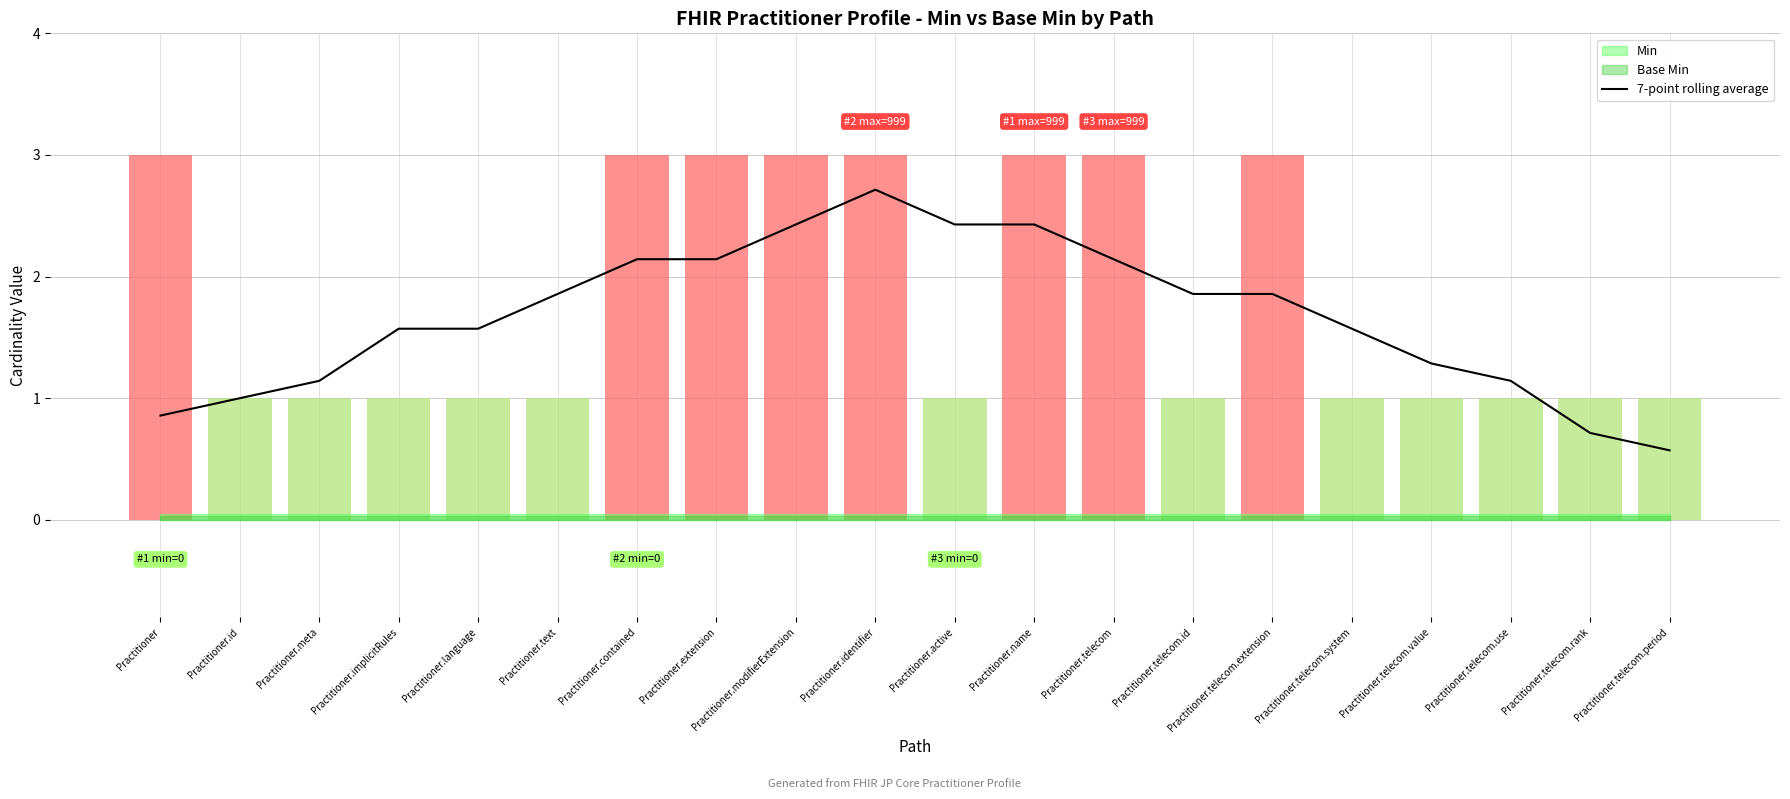

What is the label of the 6th point from the left?

Practitioner.text